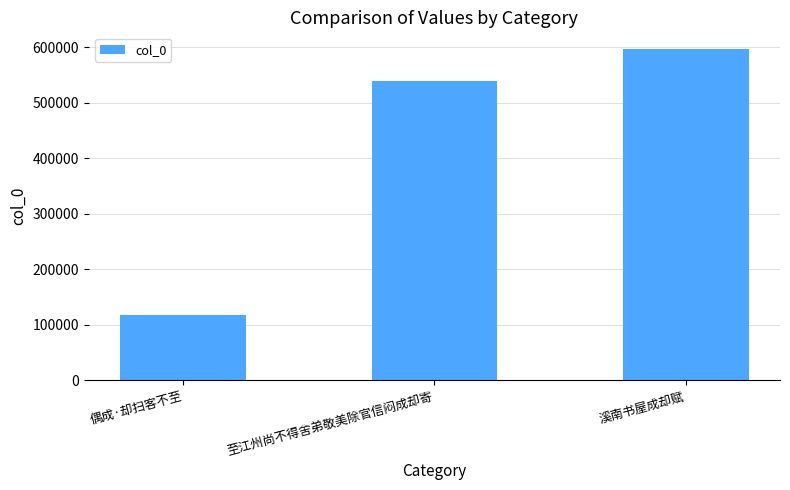

What is the sum of the values at 溪南书屋成却赋 and 至江州尚不得舍弟敬美除官信闷成却寄?

1136400